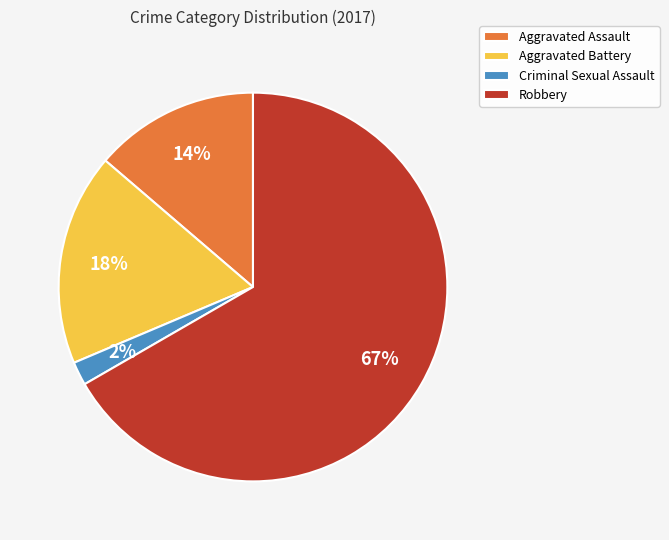

To the nearest percent, what is the average slice percentage?

25%